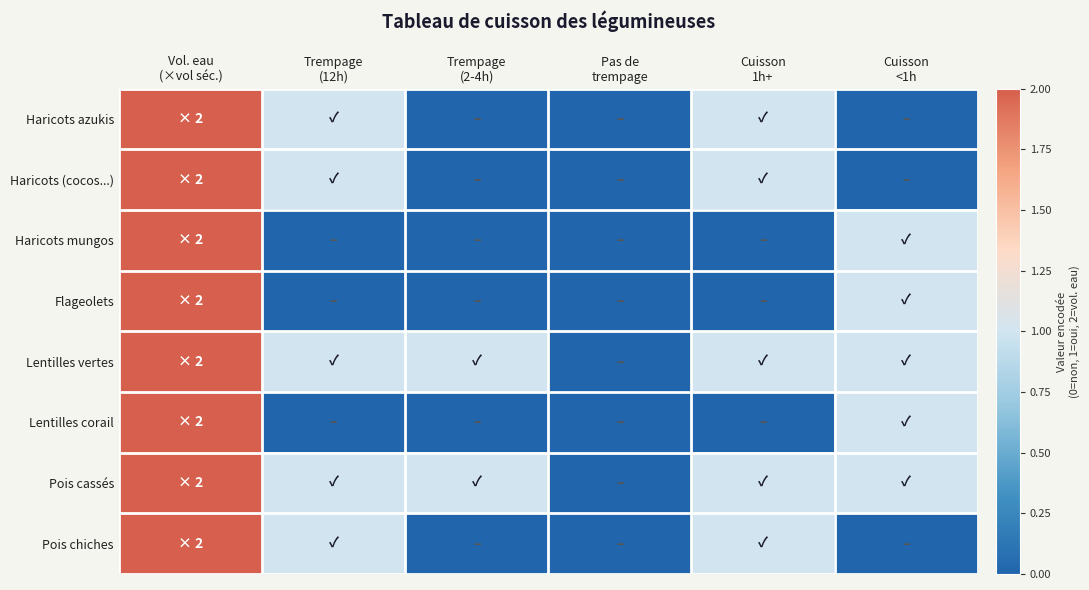

At which category is the sum across all series the highest?

Vol. eau
(×vol séc.)